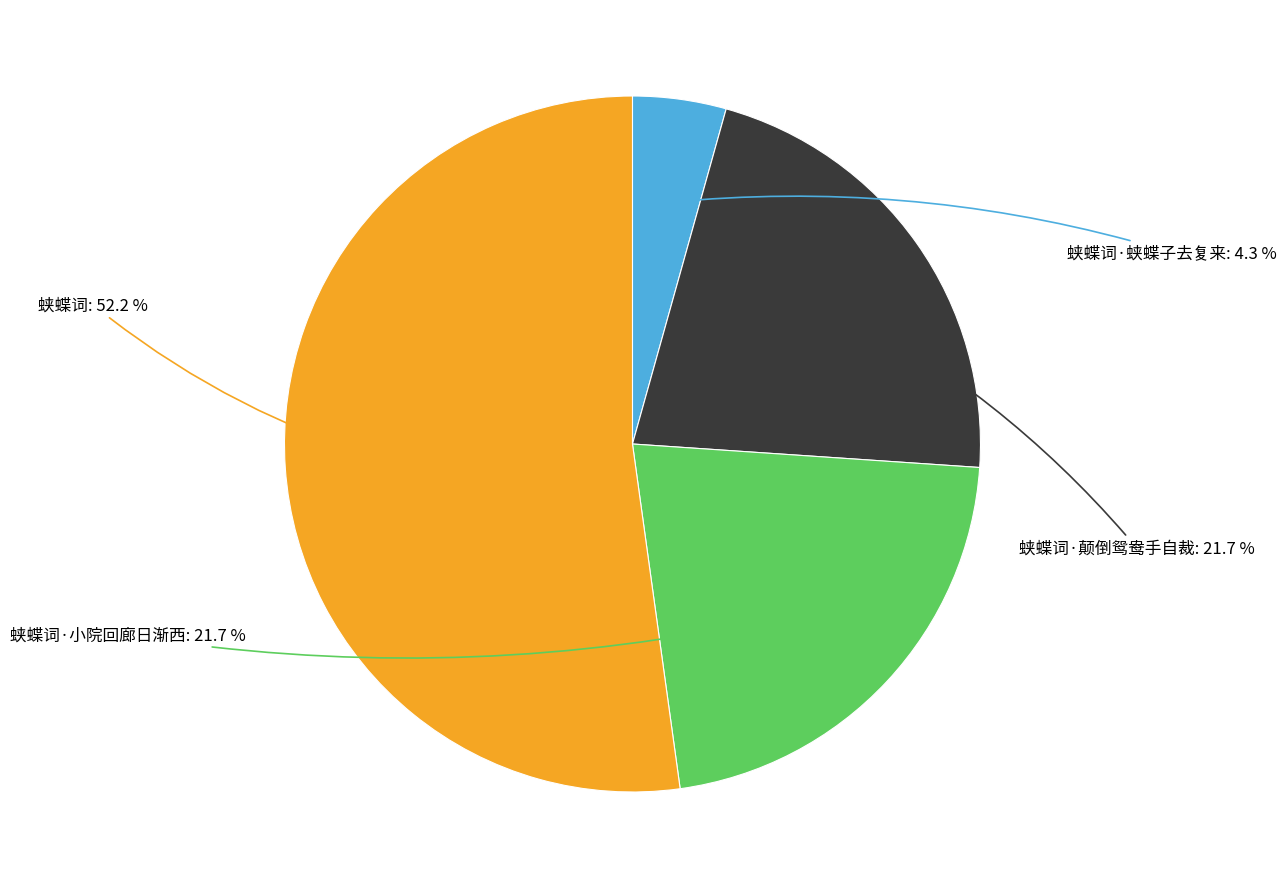

Is there a majority slice in this chart?

Yes